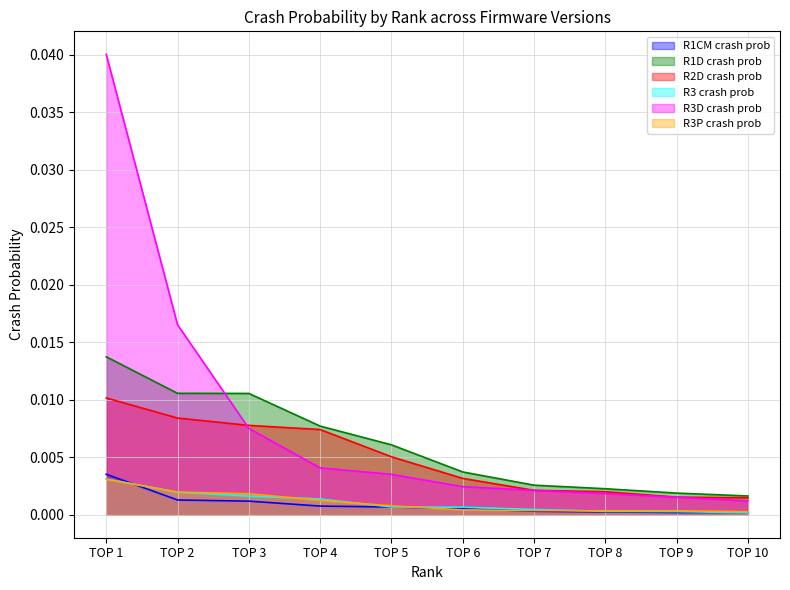

Which series has the largest range (max minus min)?

R3D crash prob